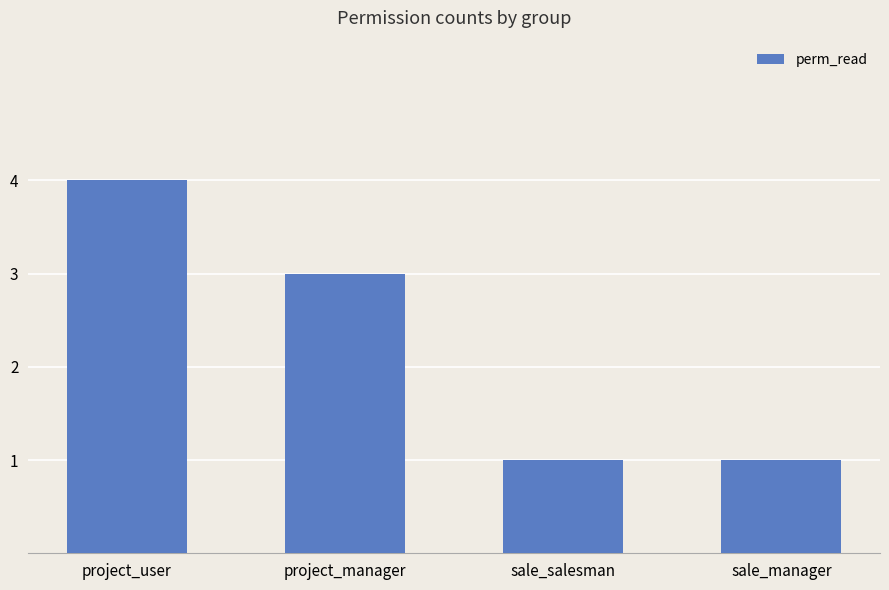

Reading left to right, transcribe all the data shown in this chart.

project_user=4	project_manager=3	sale_salesman=1	sale_manager=1